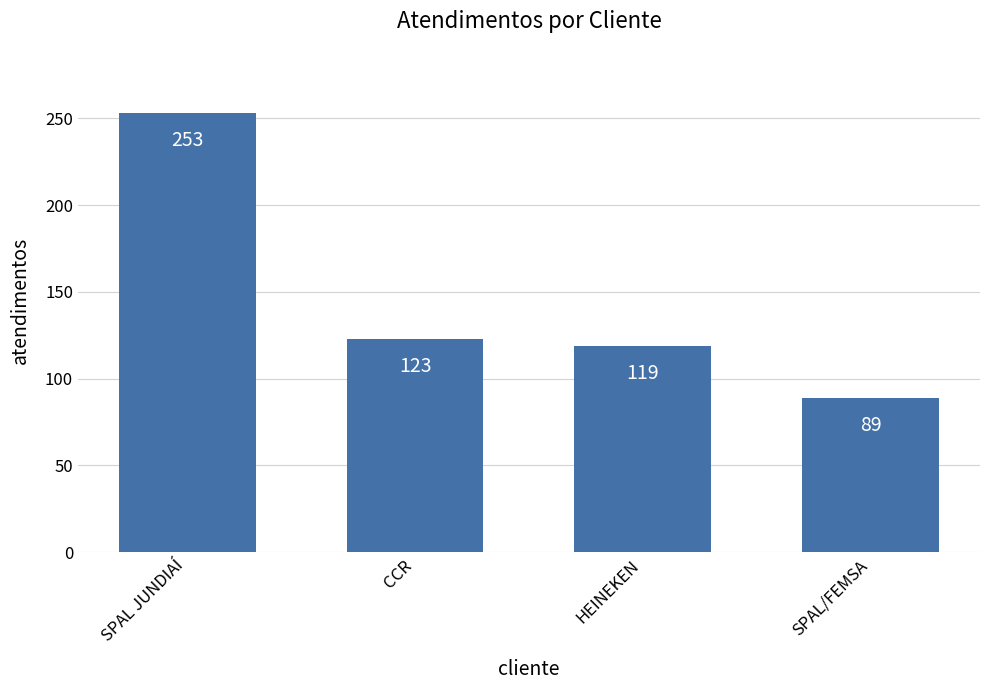

What is the sum of all values?

584